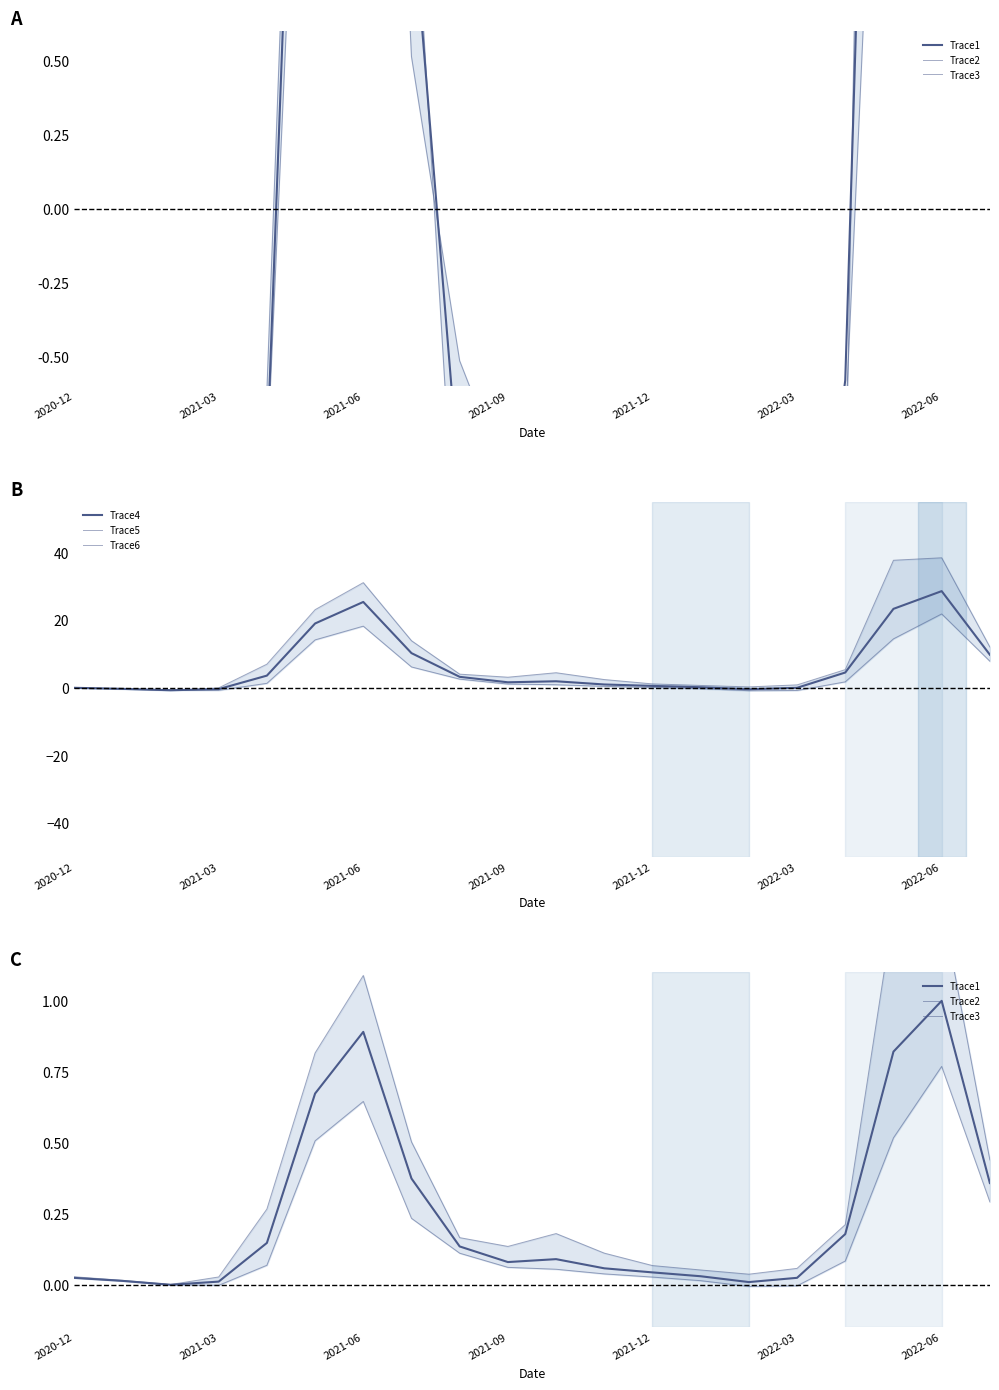

What is the sum of all Trace4 values?

131.2